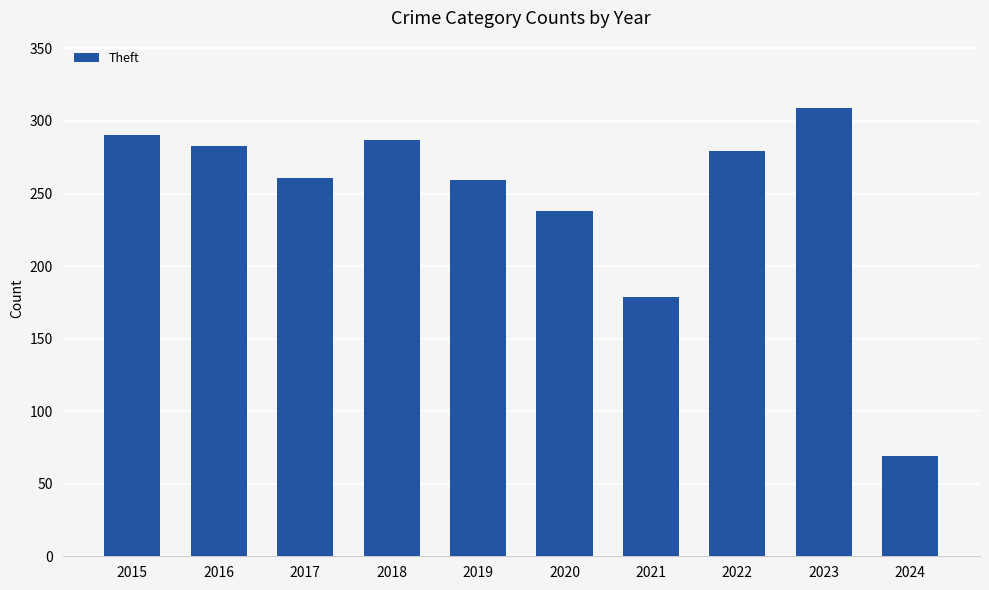

Is it true that the value at 2022 is 279?

True